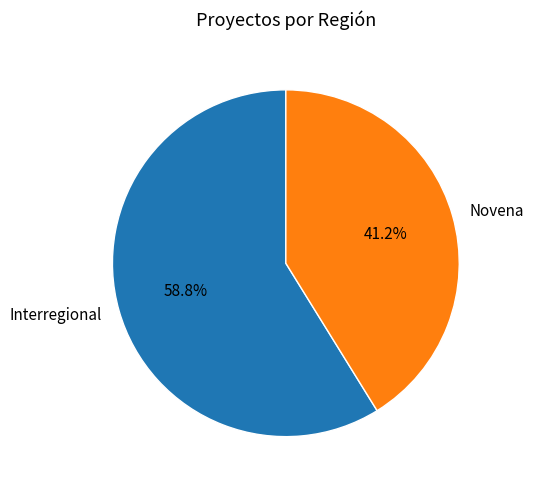

How many segments does this pie chart have?

2